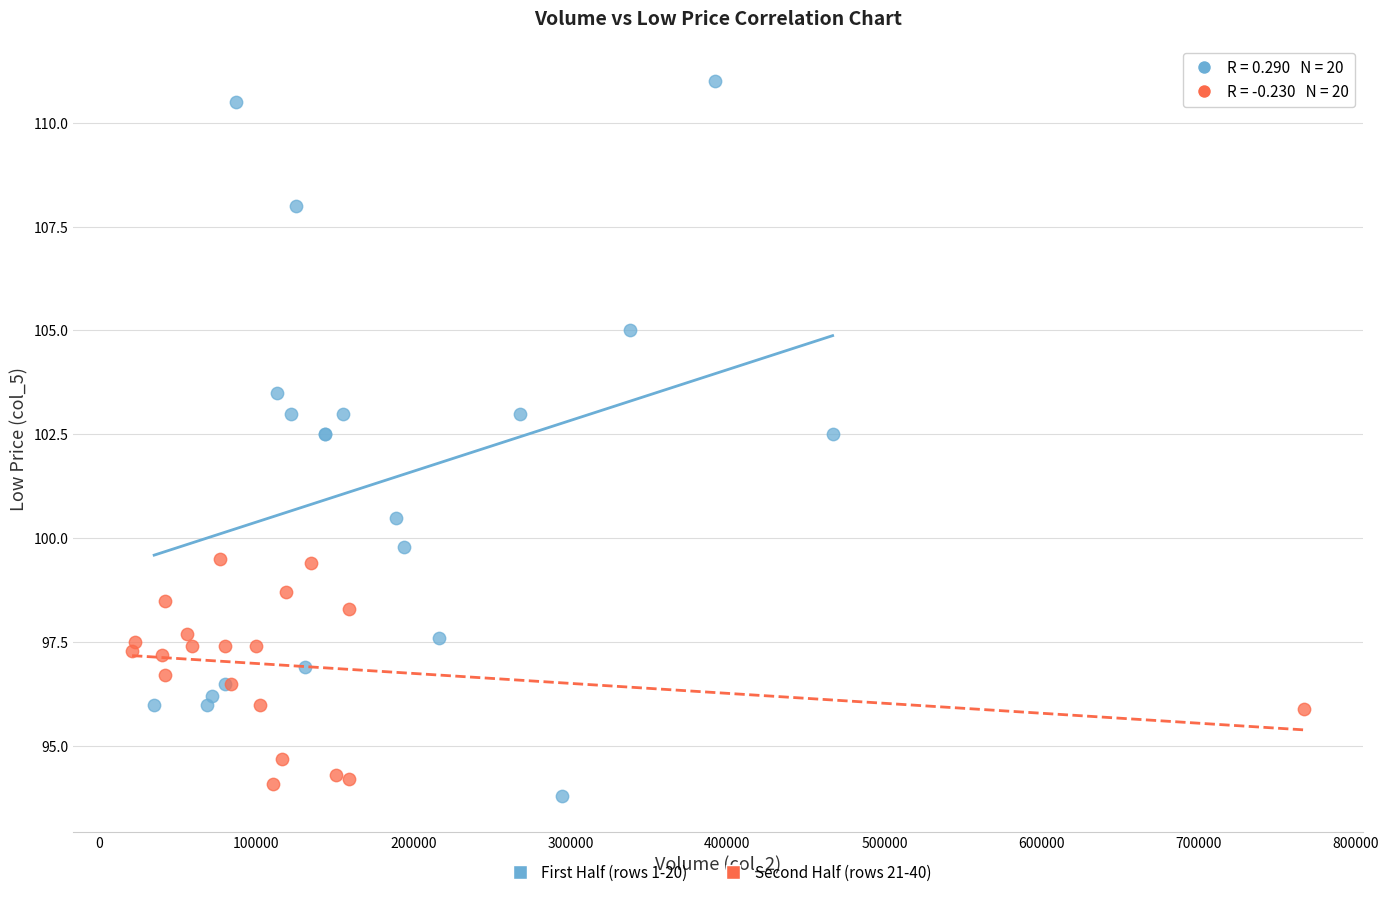

Which series has the widest spread of Y values?

First Half (rows 1-20)